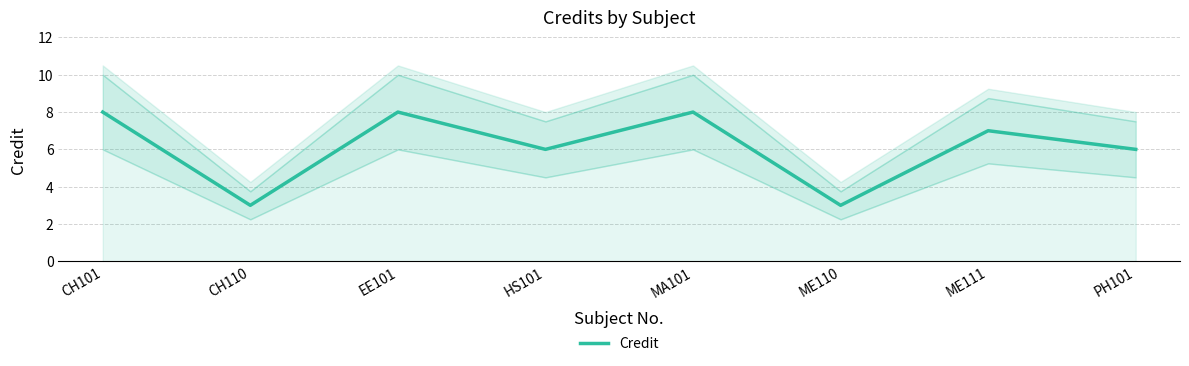

Reading right to left, list all the values displayed in this chart.

PH101=6	ME111=7	ME110=3	MA101=8	HS101=6	EE101=8	CH110=3	CH101=8